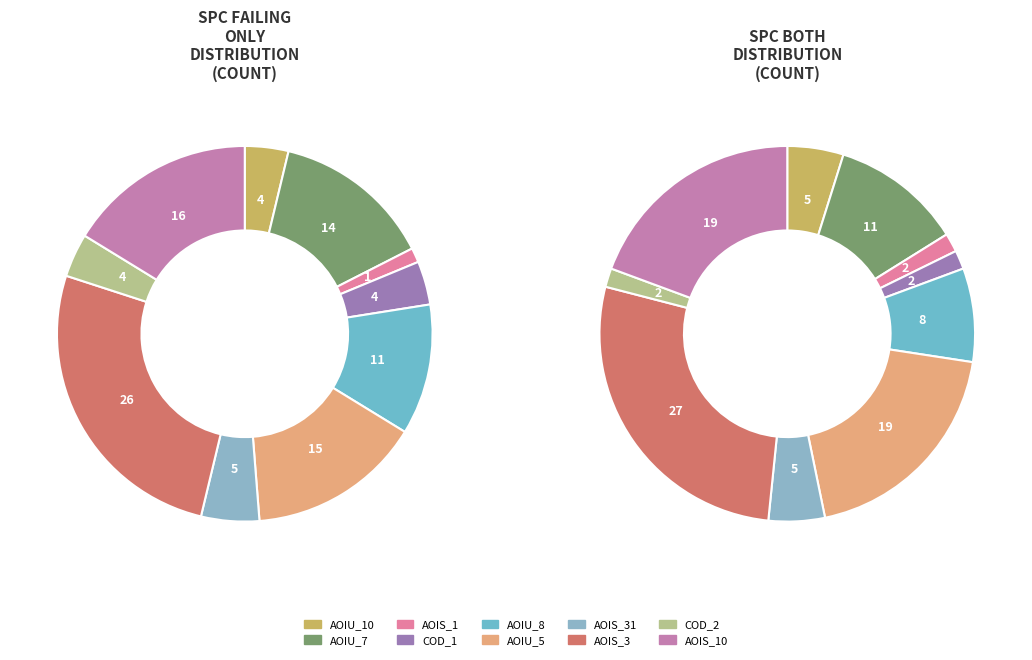

Which has a higher value, DailyLimit.Account.AOIU_5 or DailyLimit.Account.COD_1?

DailyLimit.Account.AOIU_5